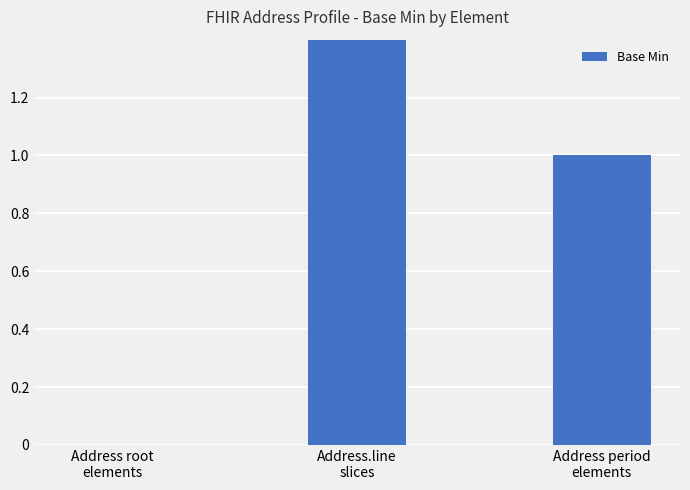

List the labels in order of value, smallest first.

Address root
elements, Address period
elements, Address.line
slices